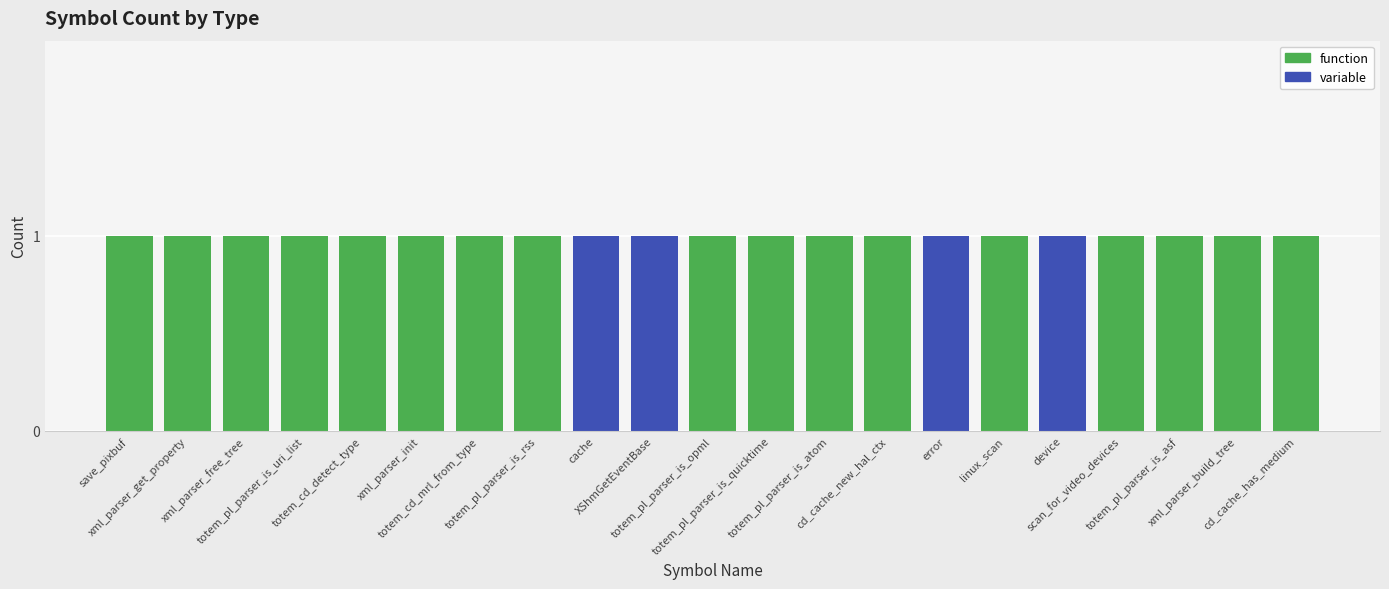

What is the sum of all function values?

17